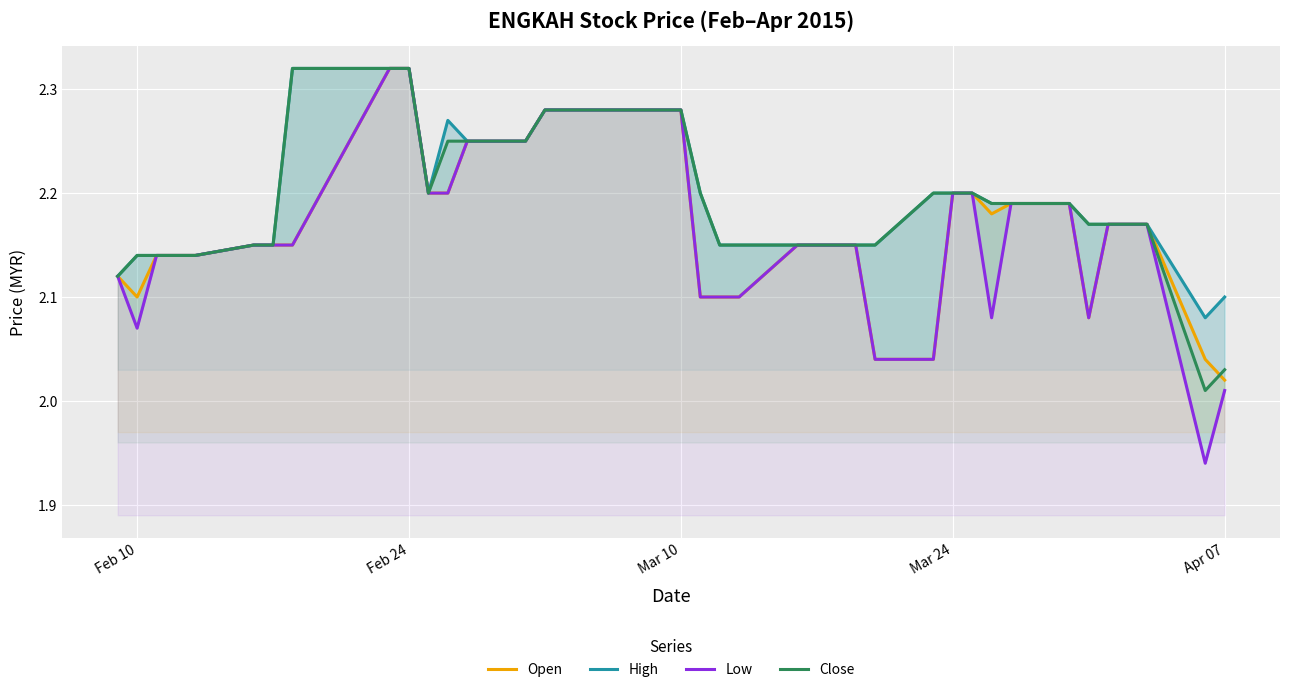

At which label is Open closest to 2?

Apr 07